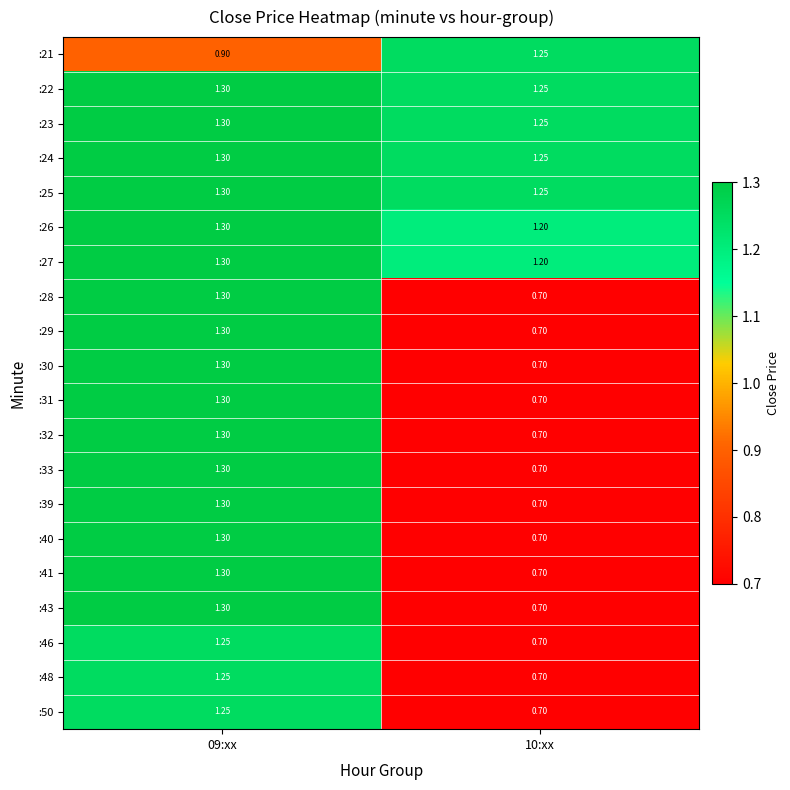

At which category does the chart reach its minimum across all series?

10:xx